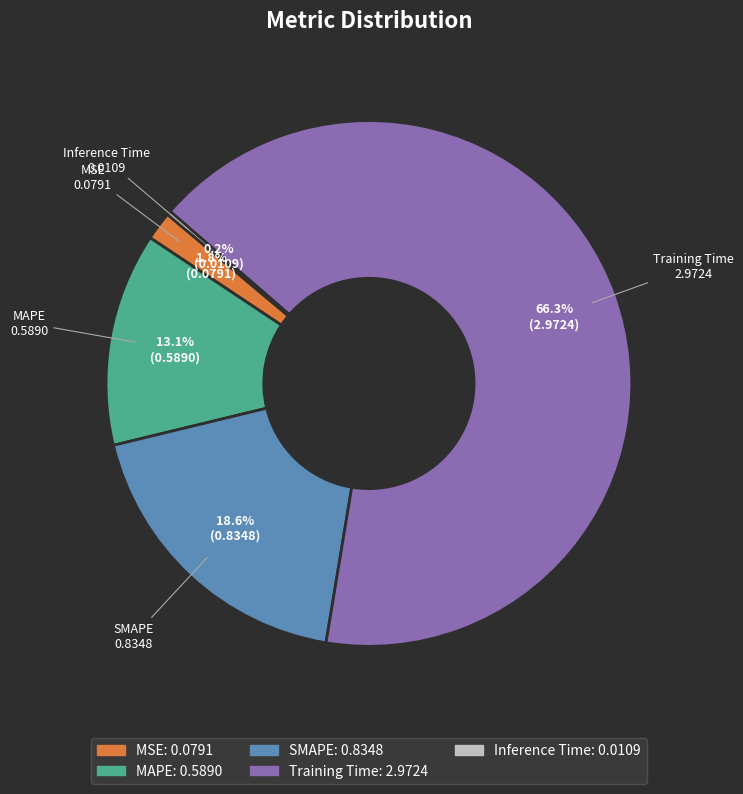

The SMAPE slice represents 12% of the pie. True or false?

False